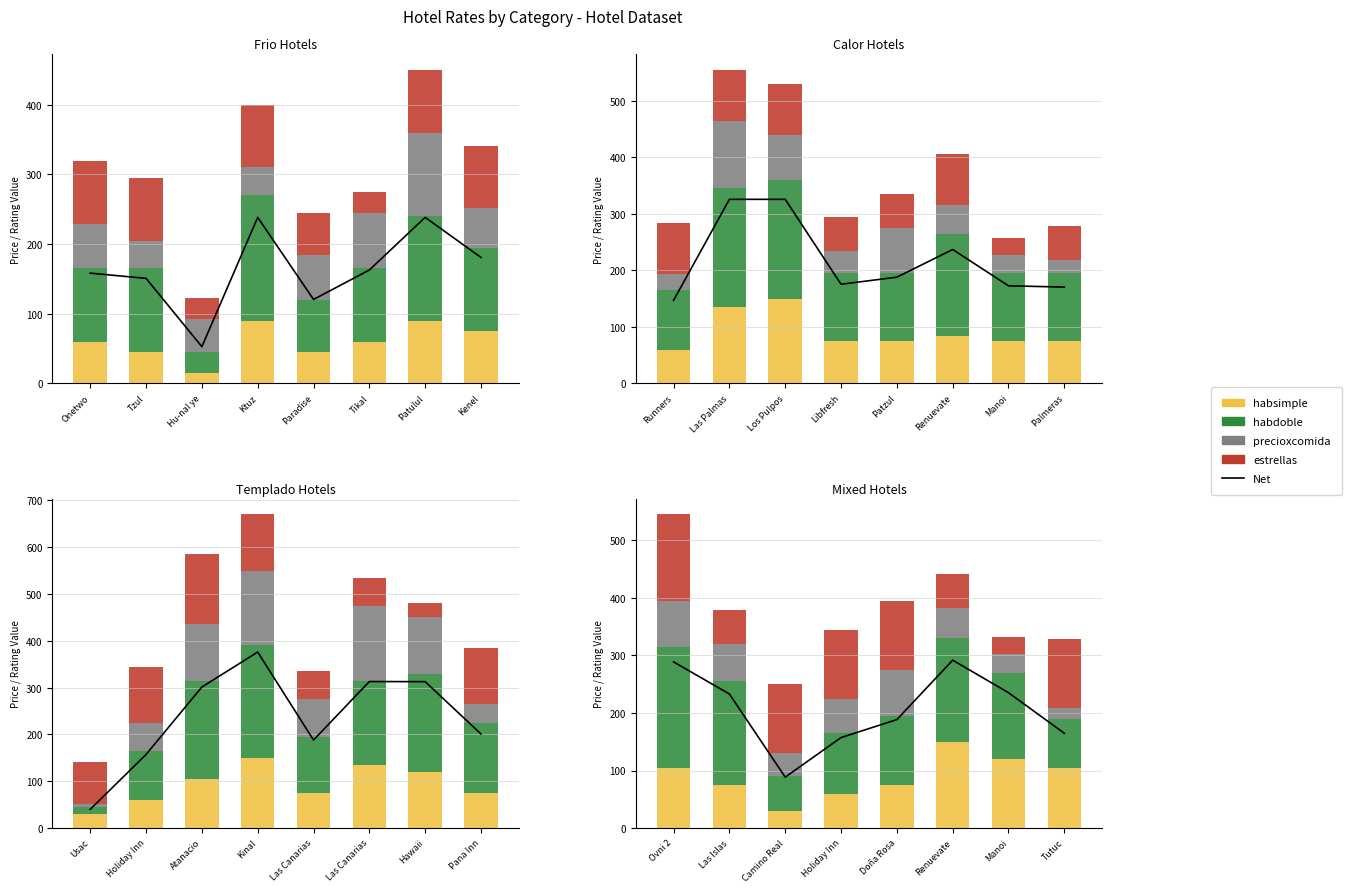

At how many categories does at least one series exceed 101?

8